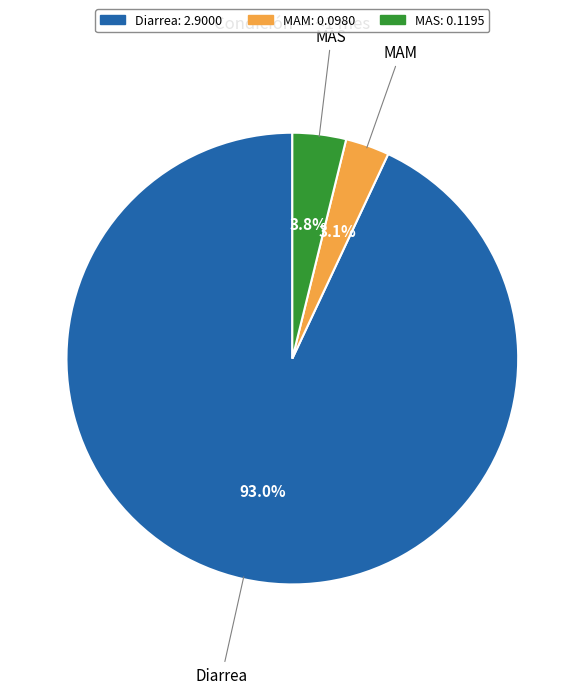

How many segments does this pie chart have?

3